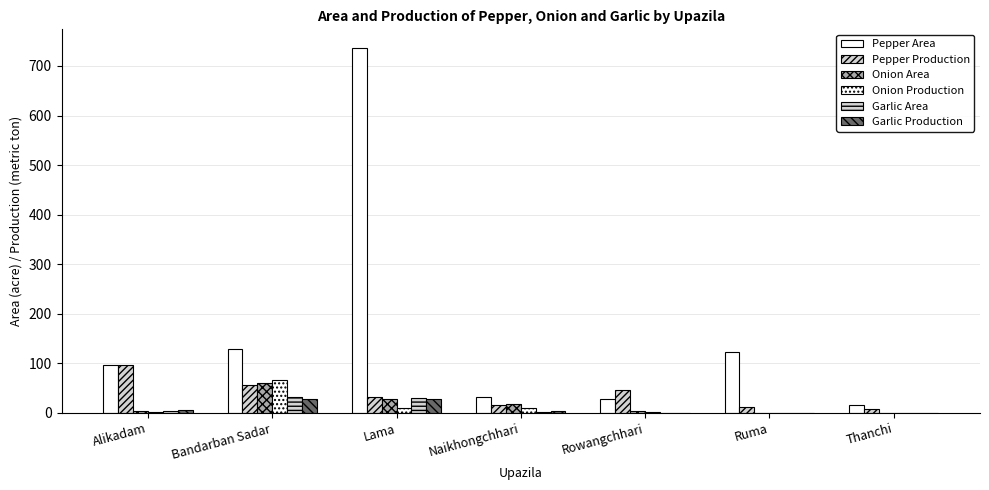

The value of Onion Production at Rowangchhari is 1. True or false?

False